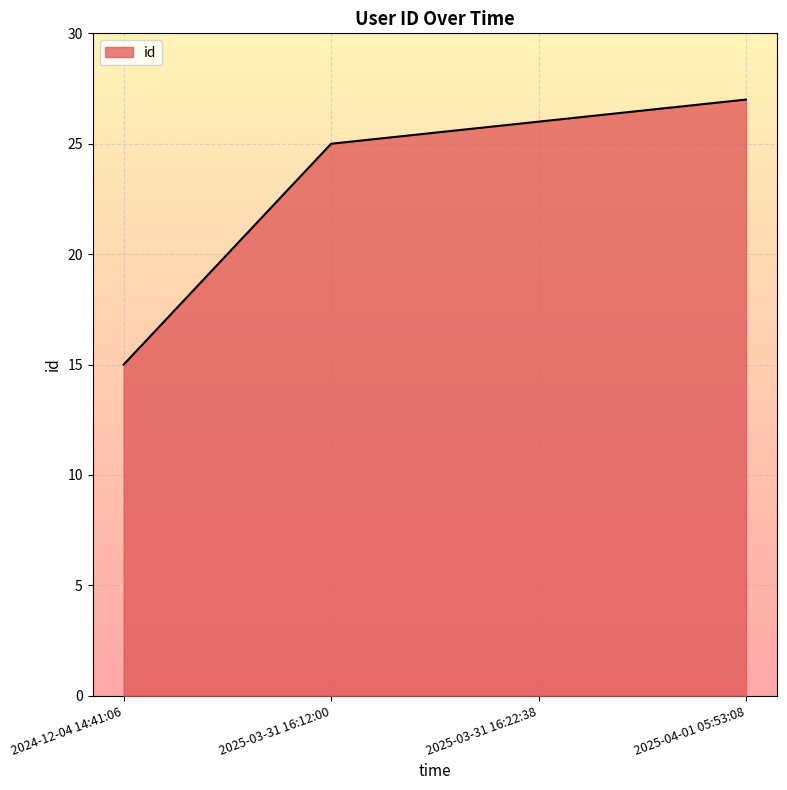

True or false: the data shows 15 at 2024-12-04 14:41:06.

True